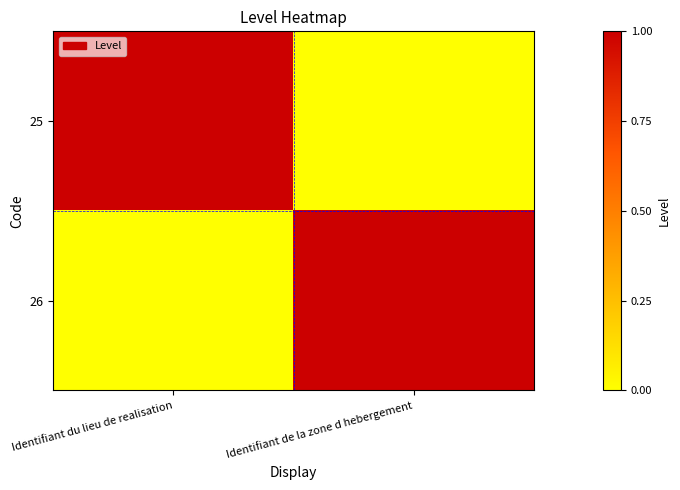

Reading left to right, what are all the values shown in this chart?

25: Identifiant du lieu de realisation=1	Identifiant de la zone d hebergement=0
26: Identifiant du lieu de realisation=0	Identifiant de la zone d hebergement=1